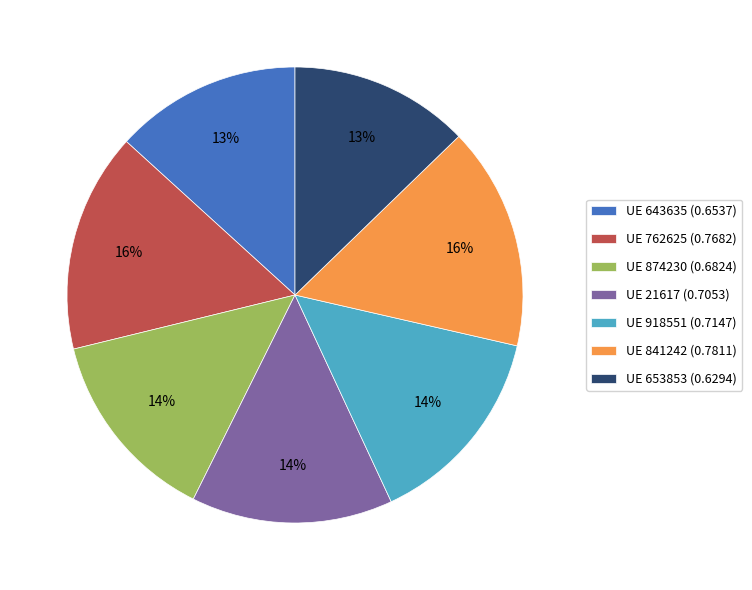

Is there a majority slice in this chart?

No